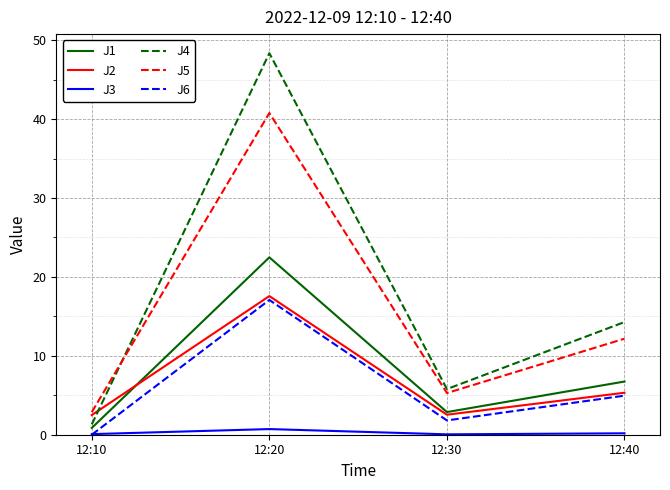

At 12:20, list the series in order from smallest to largest.

J3, J6, J2, J1, J5, J4